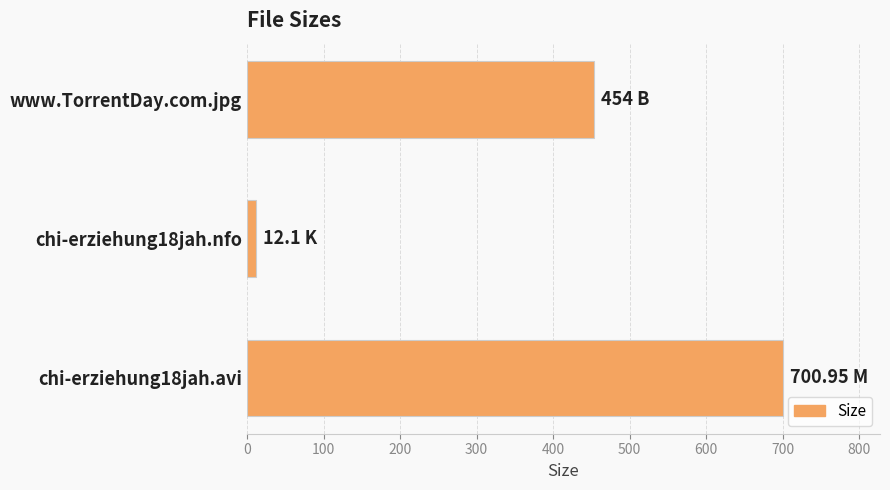

List the labels in order of value, smallest first.

chi-erziehung18jah.nfo, www.TorrentDay.com.jpg, chi-erziehung18jah.avi